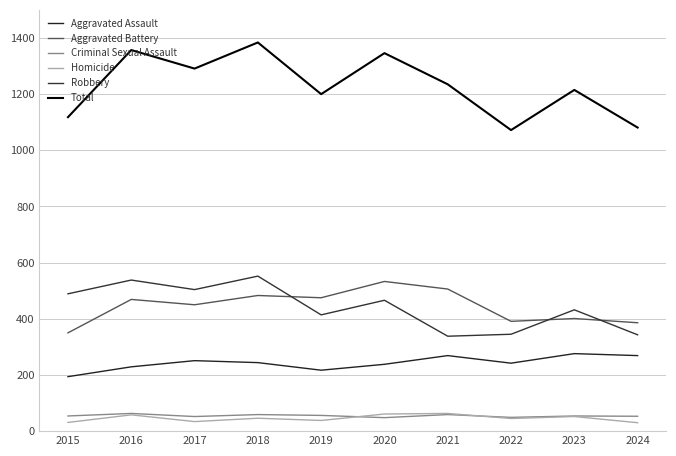

Which series has the widest spread of values?

Total